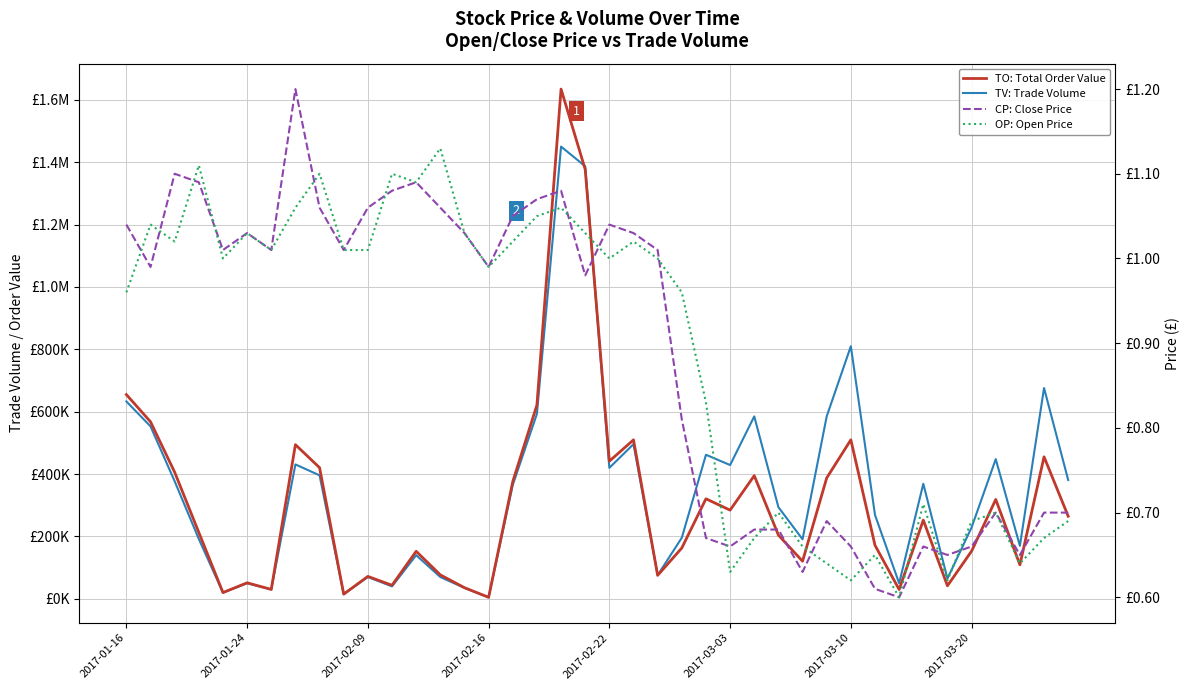

Rank the series at 2017-03-03 from lowest to highest value.

OP: Open Price, CP: Close Price, TO: Total Order Value, TV: Trade Volume